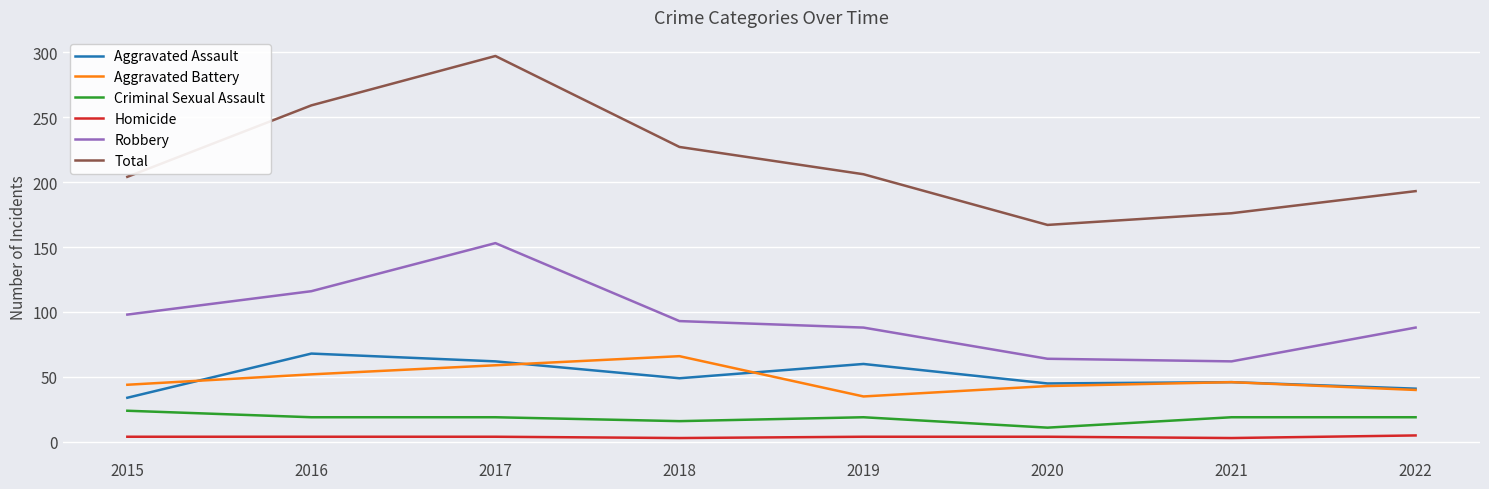

Is the value of Criminal Sexual Assault at 2017 greater than the value of Total at 2015?

No